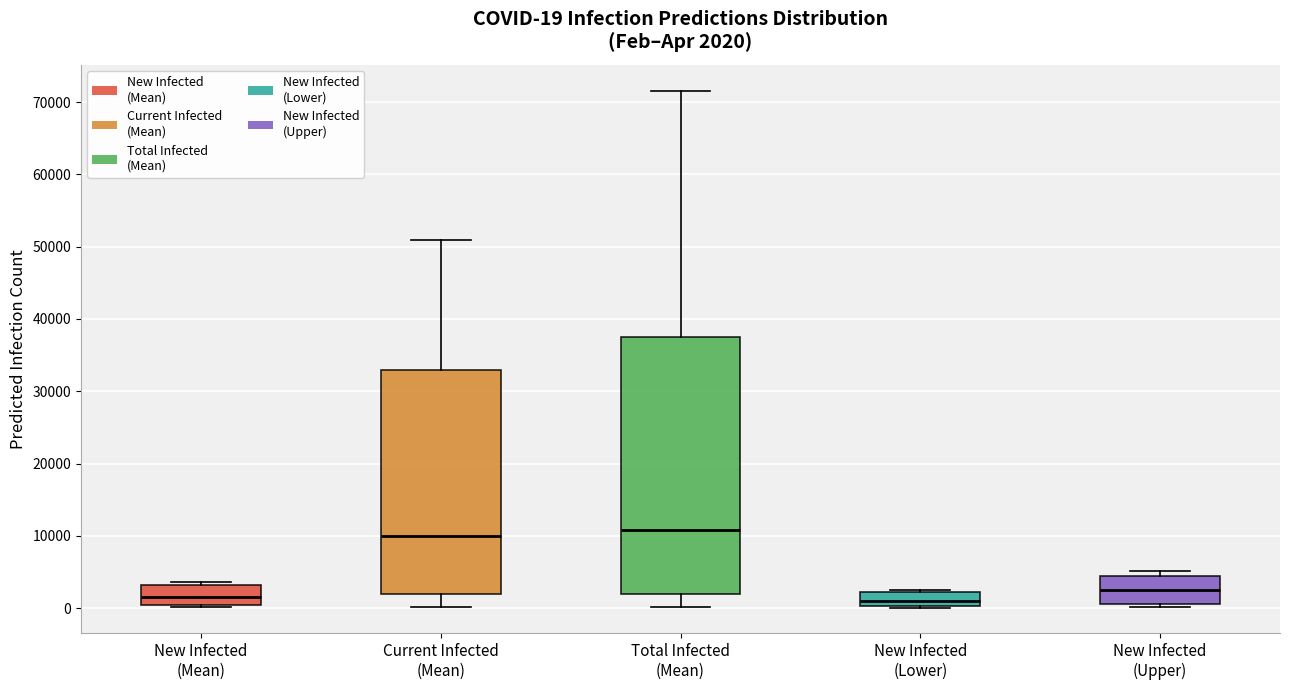

Comparing the boxes themselves (not the whiskers), which one is the tallest?

Total Infected (Mean)